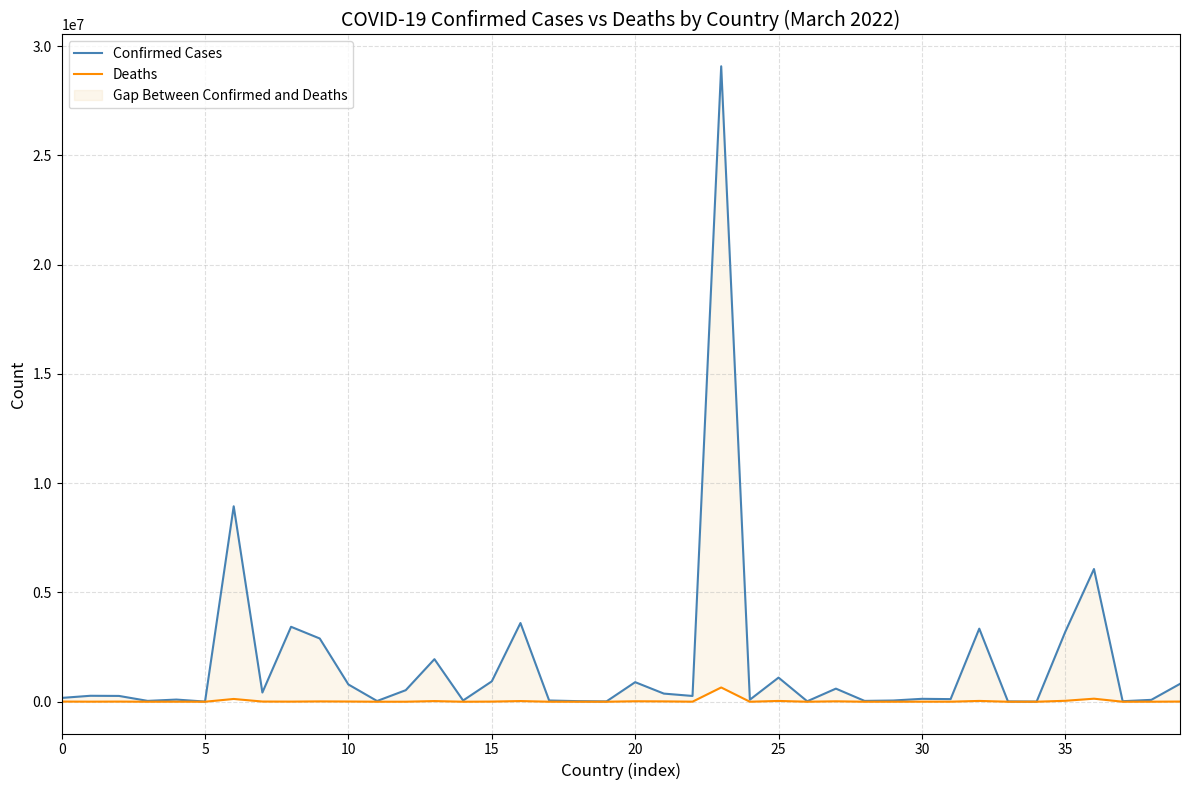

True or false: Deaths and Confirmed Cases cross at least once.

False